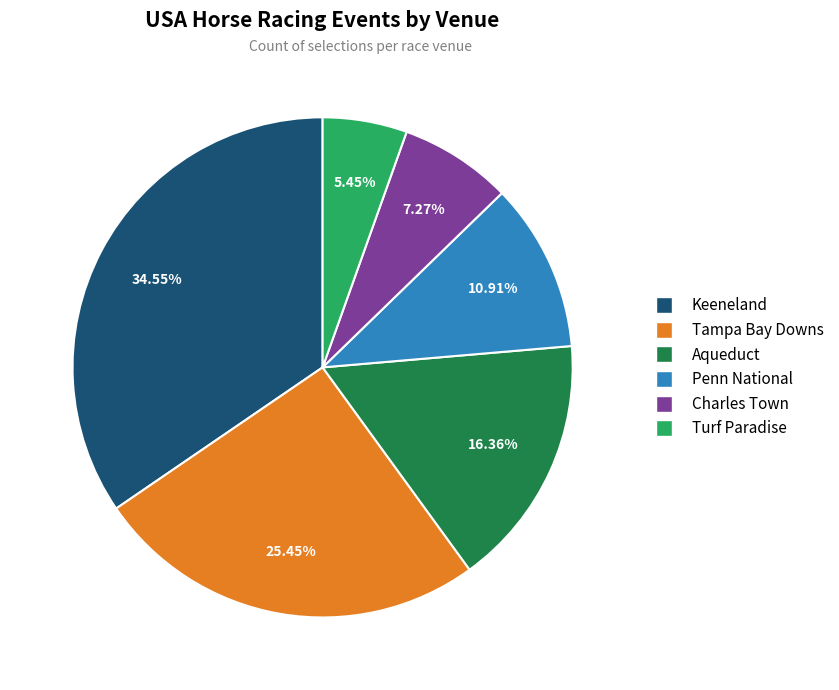

Count the number of slices in the pie.

6